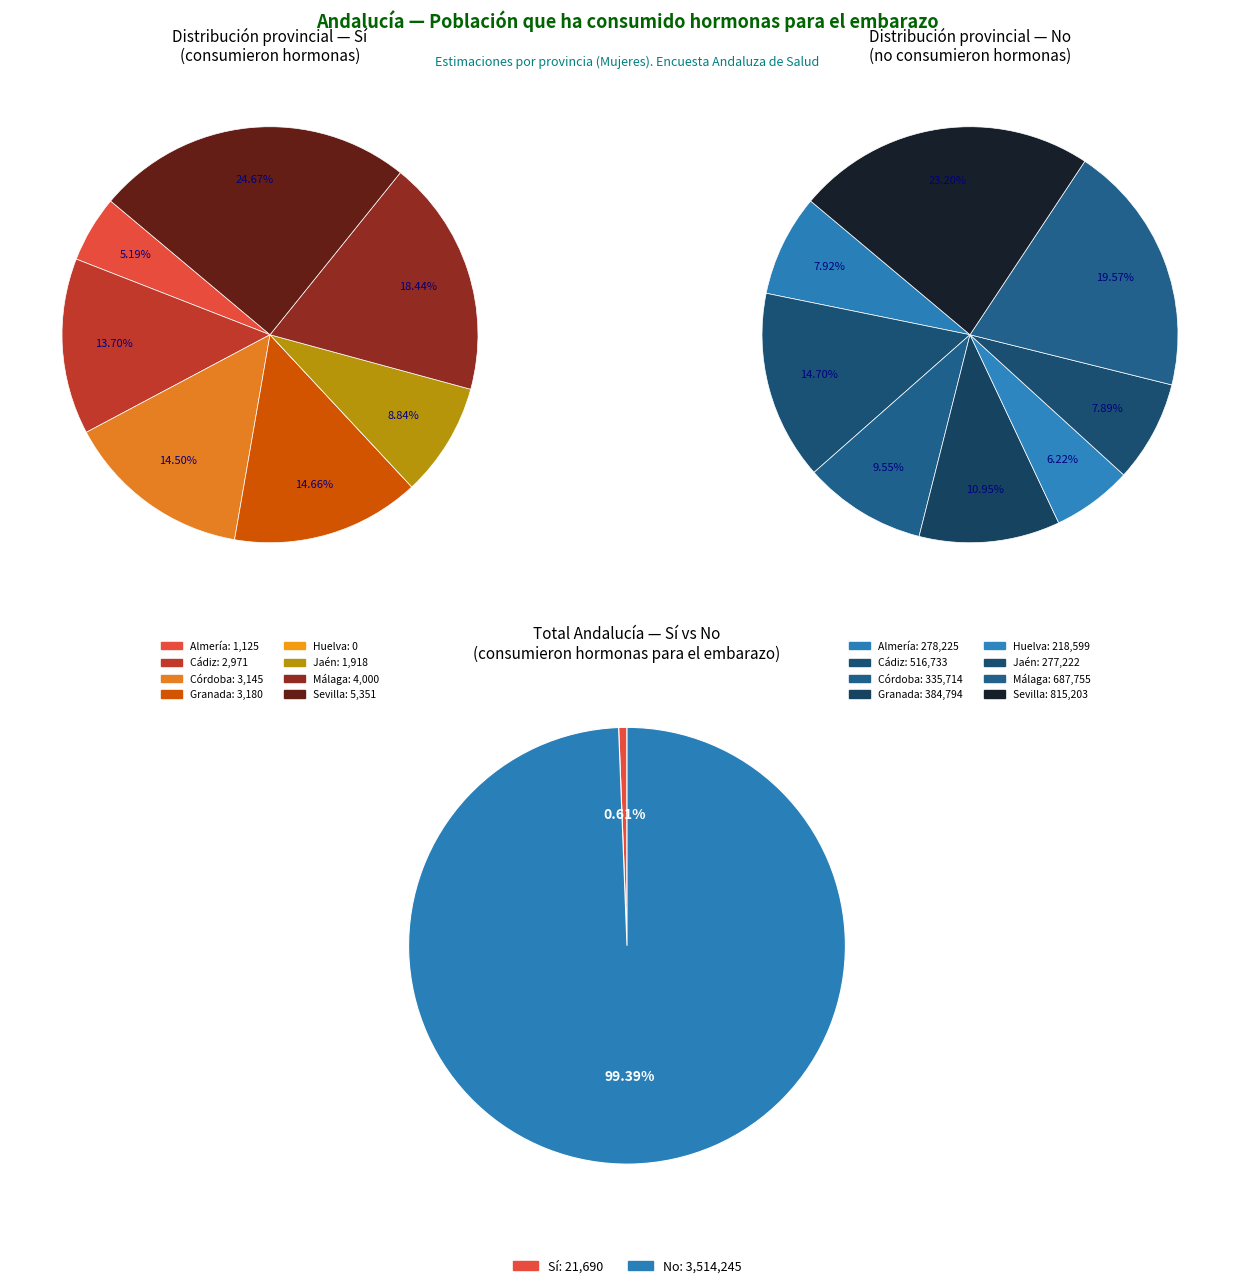

Between Málaga and Jaén, which is larger?

Málaga